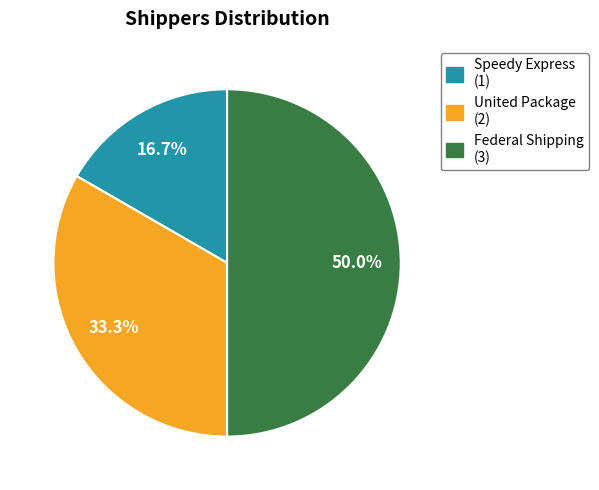

Count the number of slices in the pie.

3